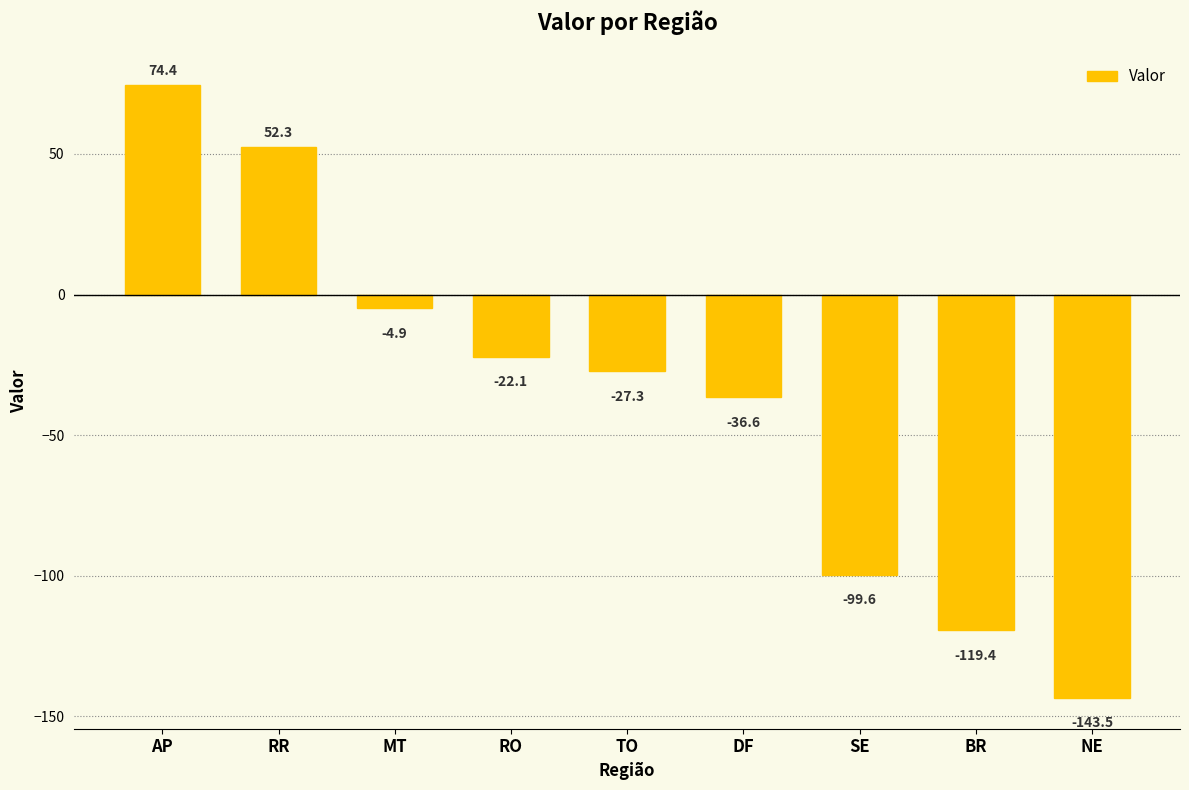

What is the average value?

-36.3